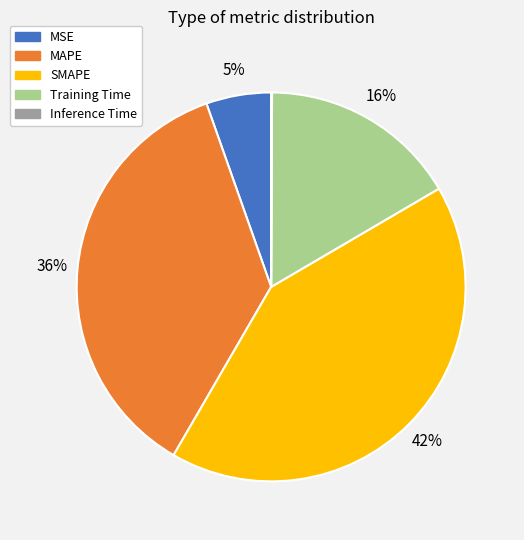

To the nearest percent, what is the average slice percentage?

20%